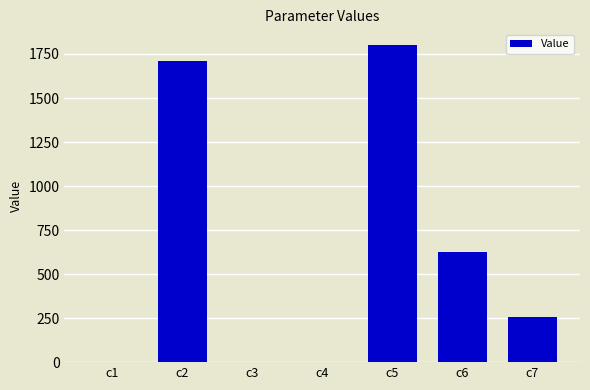

What is the change in value from c5 to c7?

-1541.0